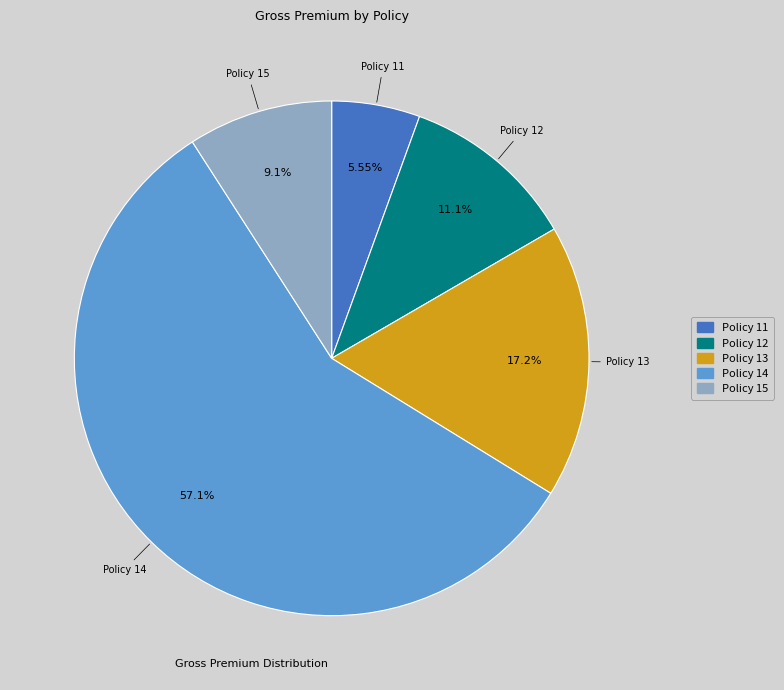

To the nearest percent, what is the difference between the largest and smallest slice percentages?

52%